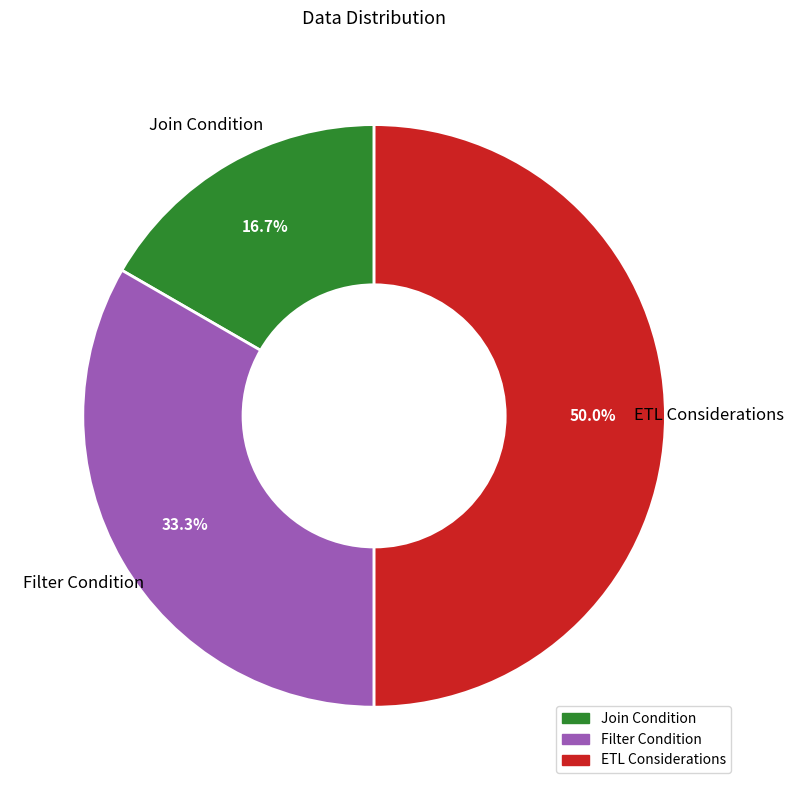

Does Join Condition account for over 50% of the chart?

No